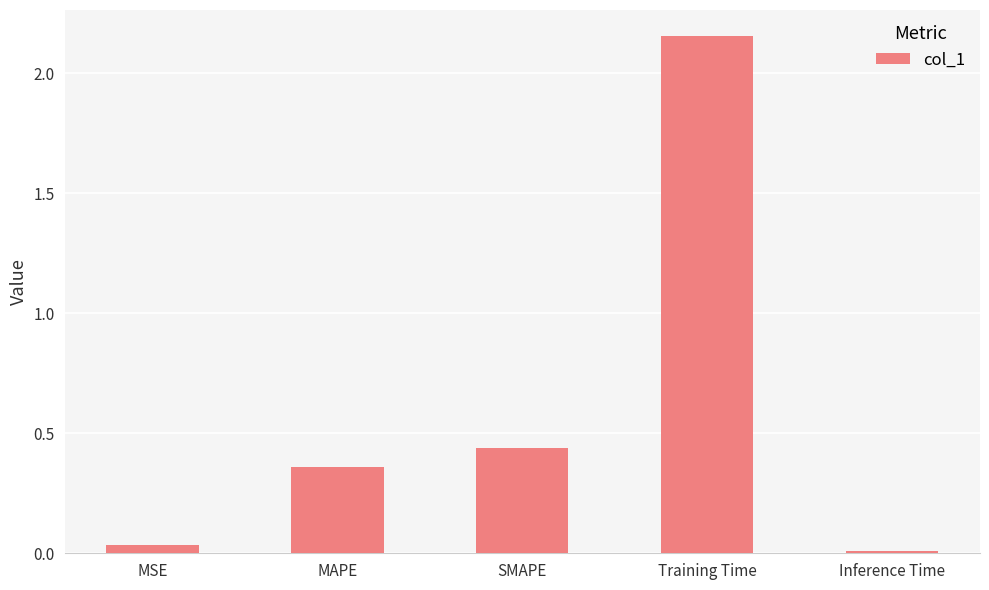

What is the change in value from MSE to MAPE?

+0.3